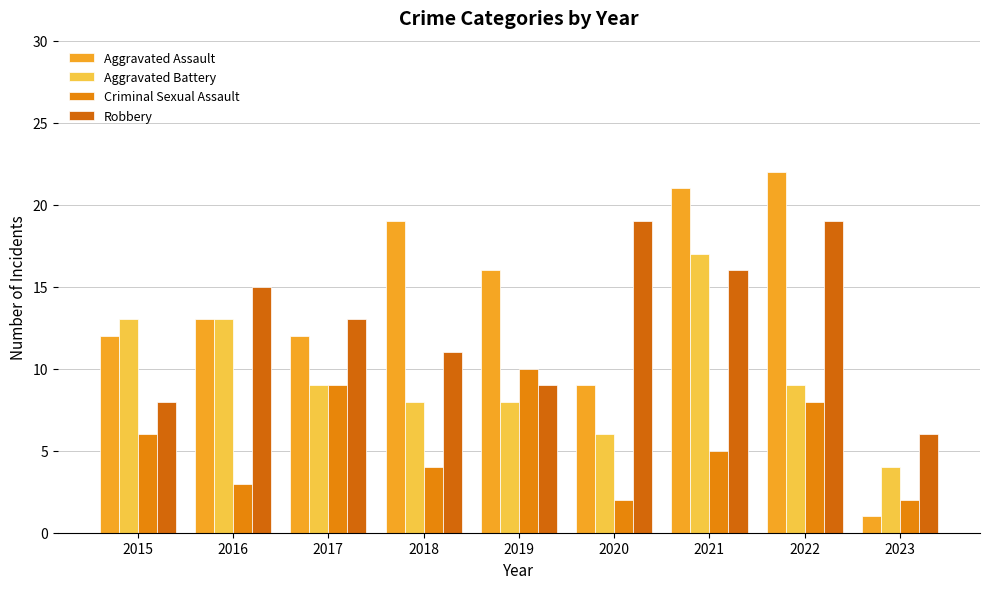

What is the highest value of the Aggravated Assault series?

22